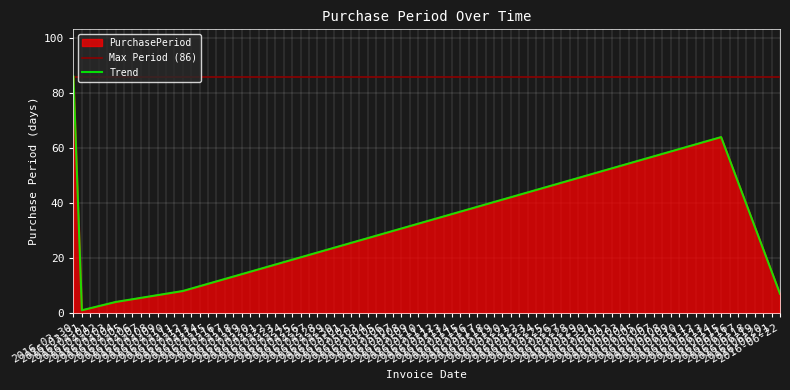

True or false: there are more than 1 points higher than both neighbors.

False